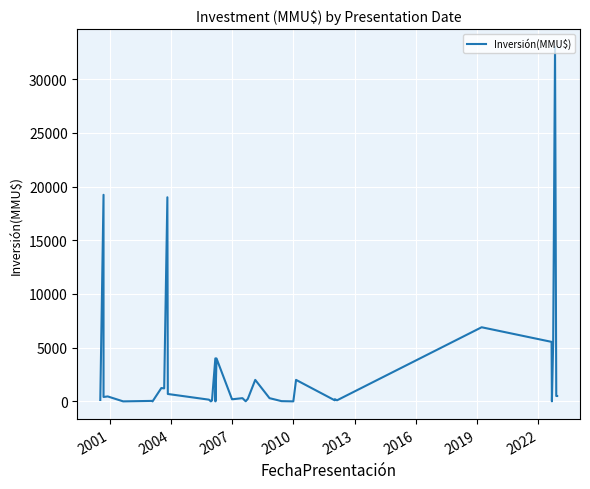

True or false: the data shows 264 at 30.

False